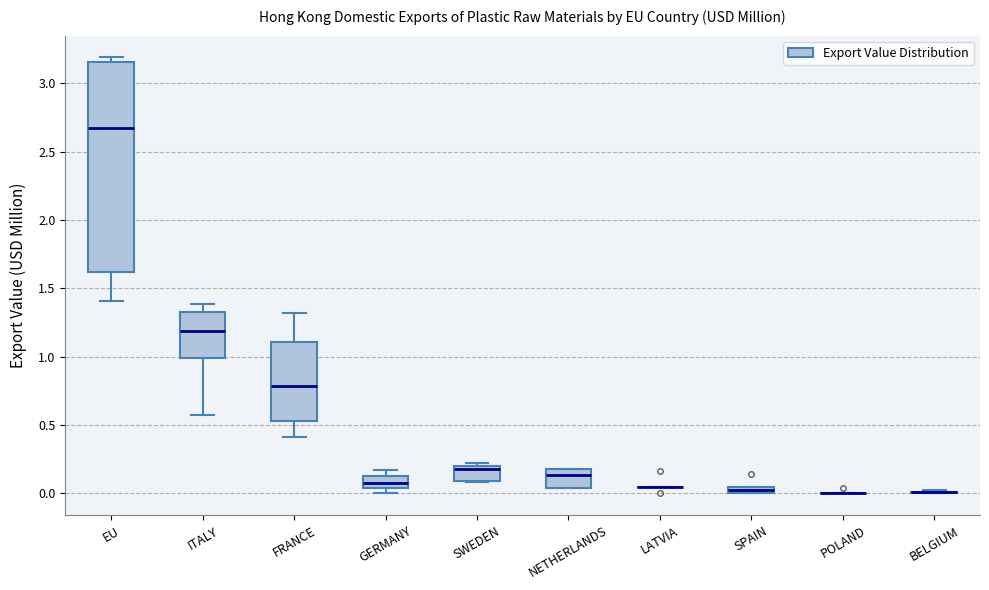

Comparing the boxes themselves (not the whiskers), which one is the tallest?

EU